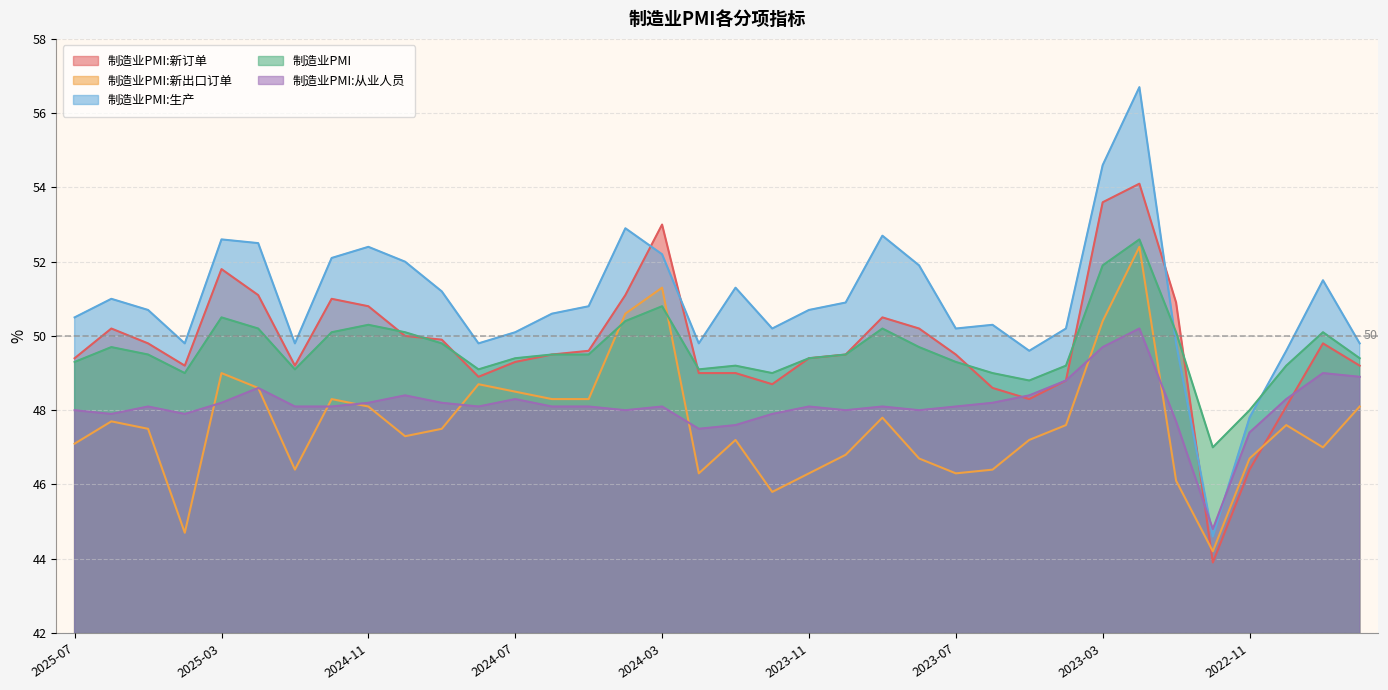

Which series has the largest total across all categories?

制造业PMI:生产